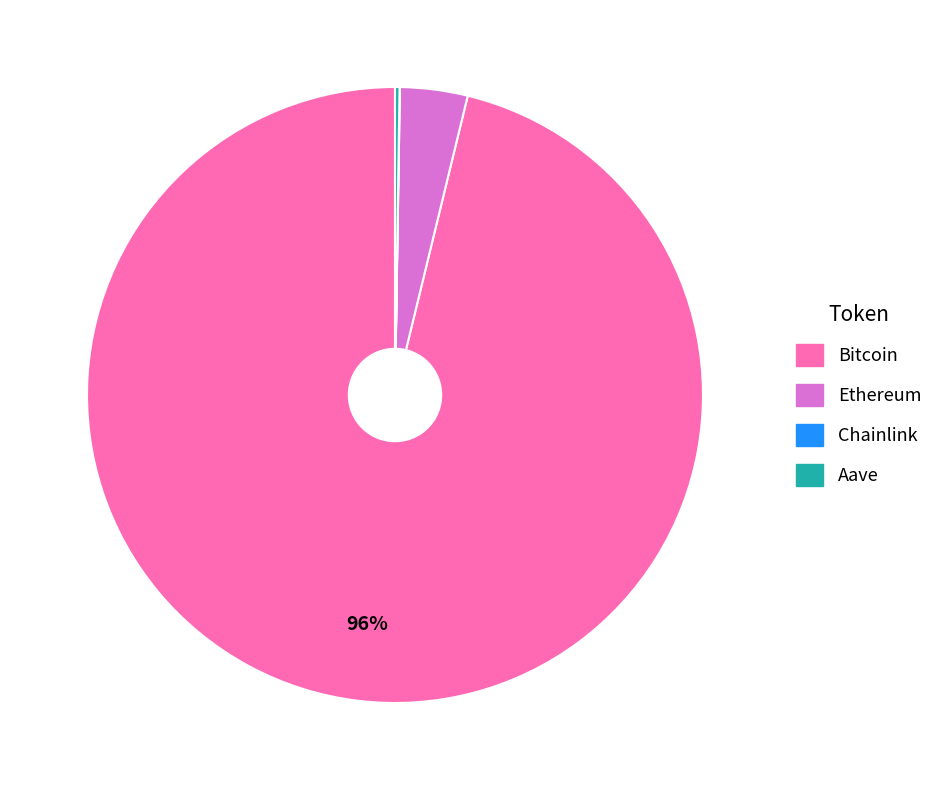

The Bitcoin slice represents 87% of the pie. True or false?

False